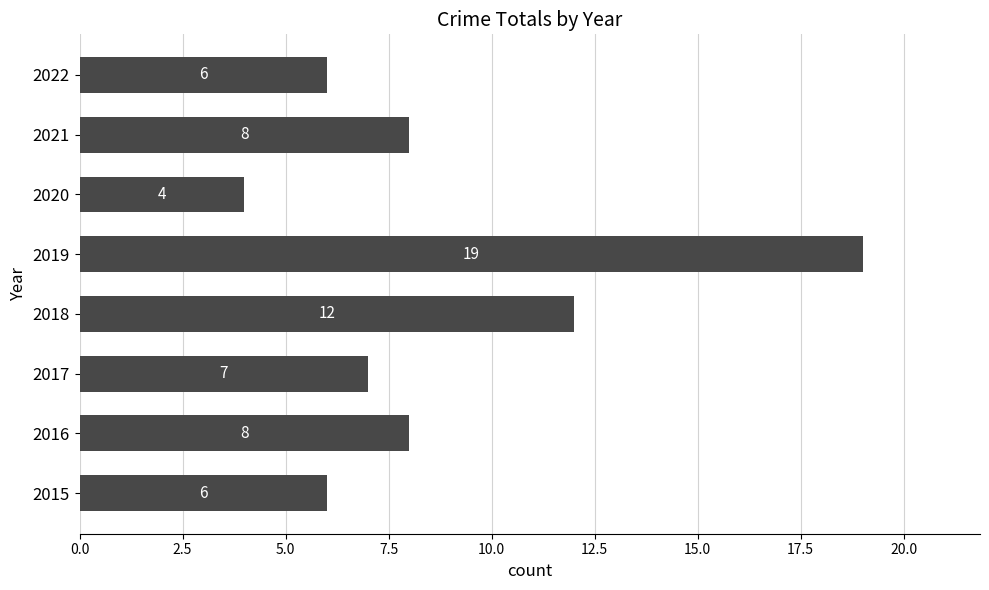

Reading top to bottom, list all the values displayed in this chart.

6	8	4	19	12	7	8	6